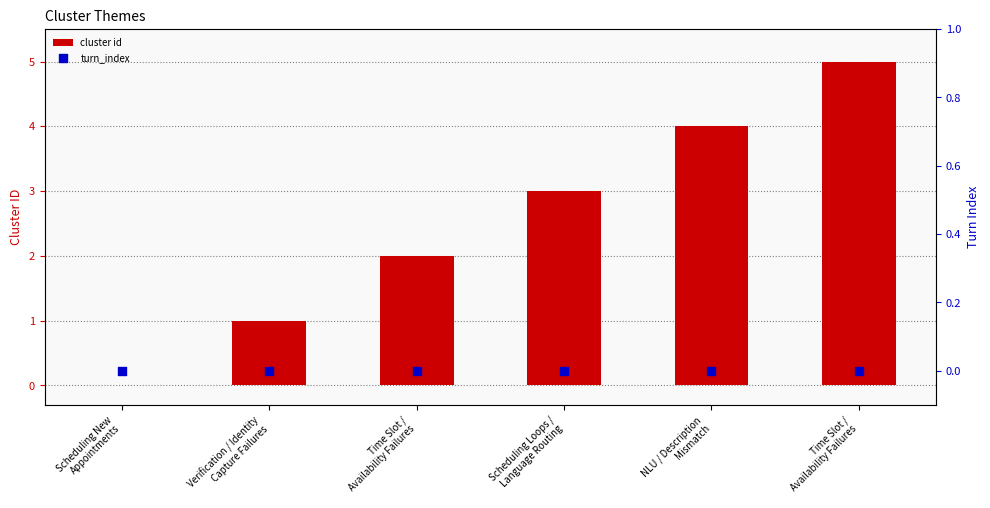

What are all the series names shown in the legend?

cluster id, turn_index